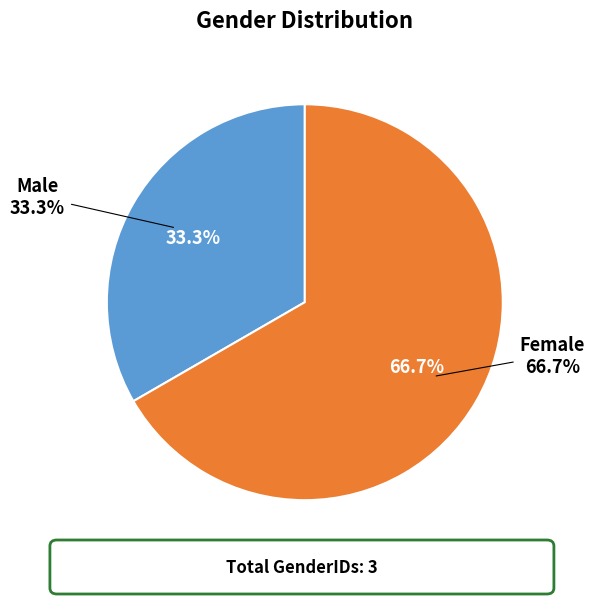

Rank the categories by value from lowest to highest.

Male, Female